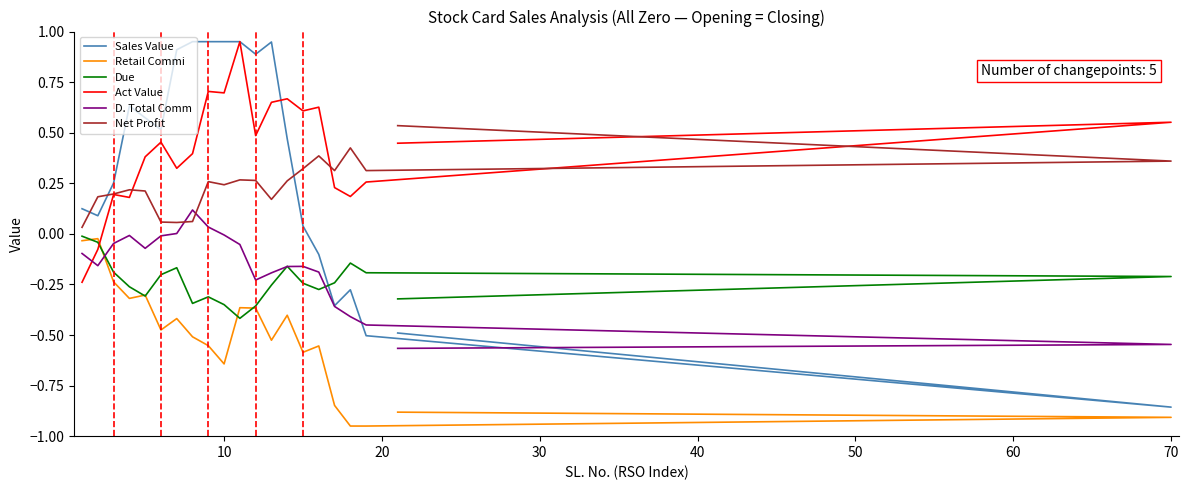

What is the difference between the second highest and minimum values in the D. Total Comm series?

0.6